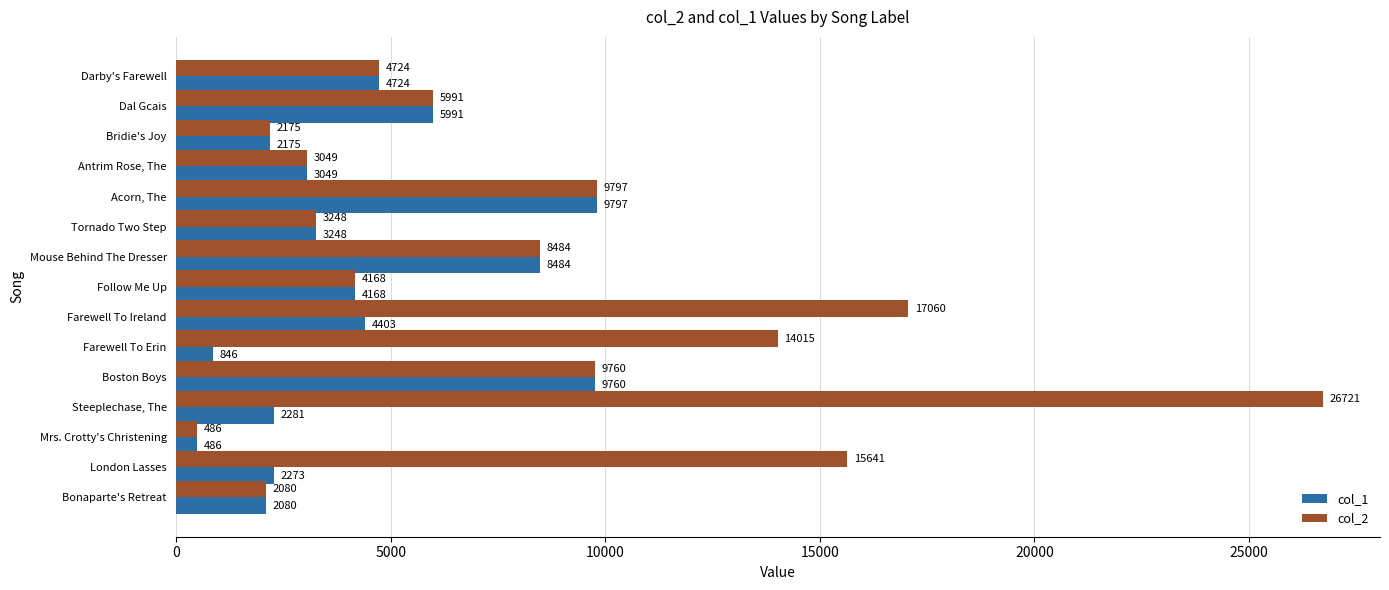

The col_2 series shows 9760 at Boston Boys. True or false?

True